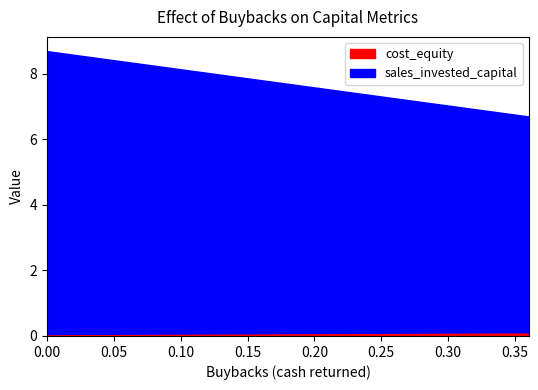

Rank the series at 0.0 from lowest to highest value.

cost_equity, sales_invested_capital